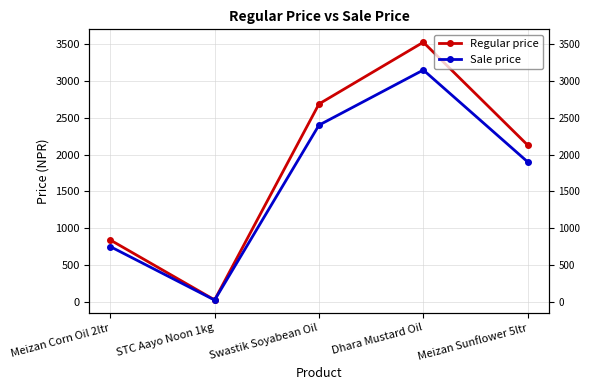

What is the smallest value displayed?

20.0